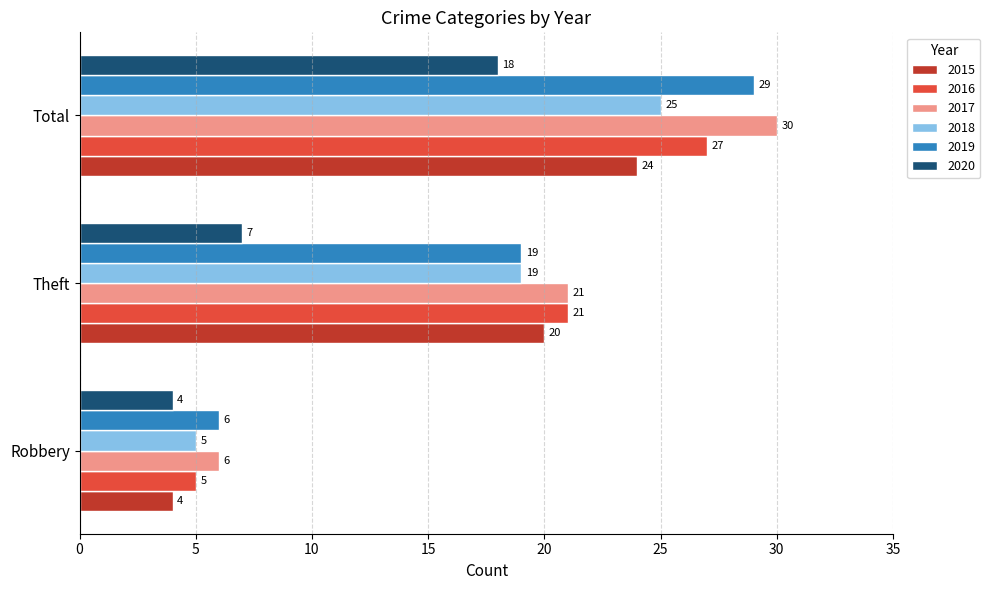

What is the average value of the 2017 series?

19